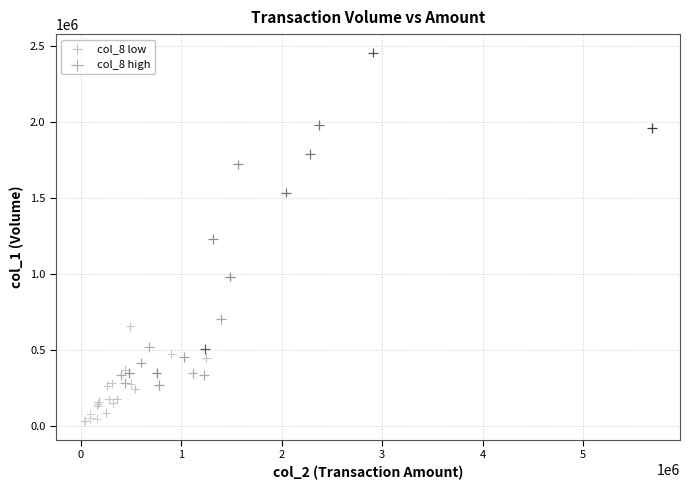

Which series contains the lowest Y value?

col_8 low